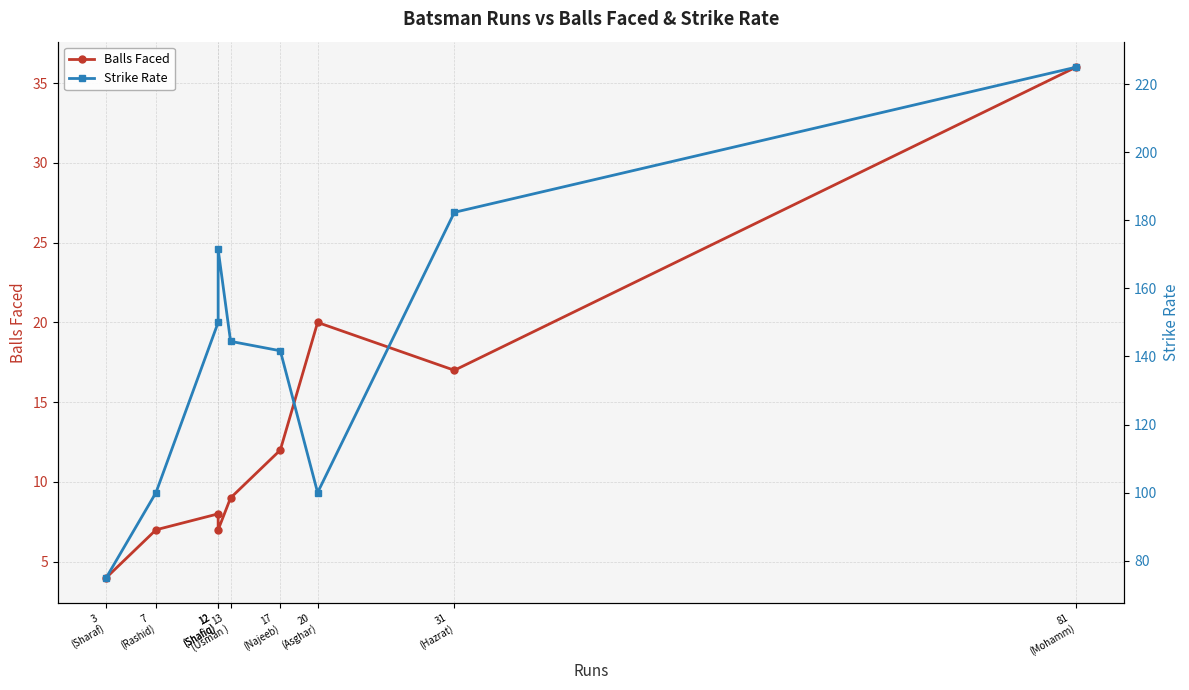

Reading right to left, list all the values displayed in this chart.

Balls Faced: 36.0	17.0	20.0	12.0	9.0	7.0	8.0	7.0	4.0
Strike Rate: 225.0	182.3	100.0	141.7	144.4	171.4	150.0	100.0	75.0